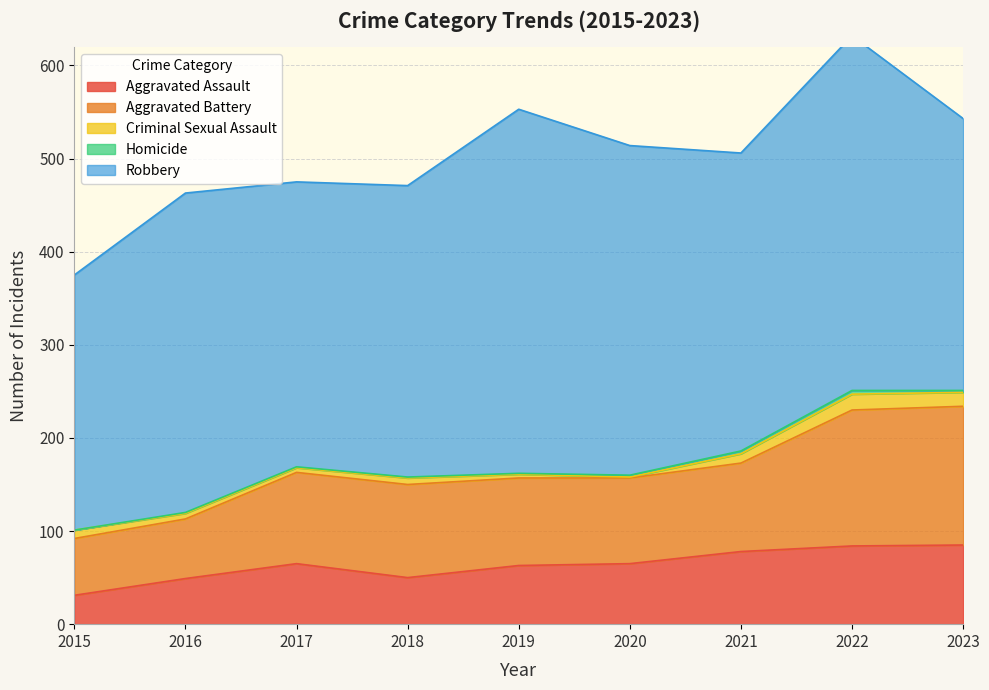

List the series in order of their peak value, lowest first.

Homicide, Criminal Sexual Assault, Aggravated Assault, Aggravated Battery, Robbery